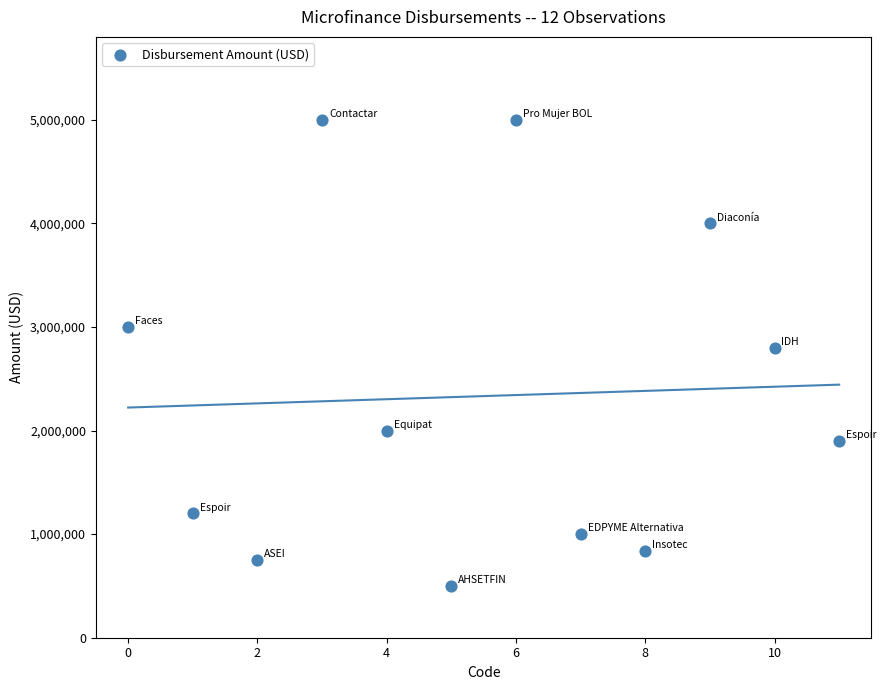

What is the range of Y values (max minus min)?

4500000